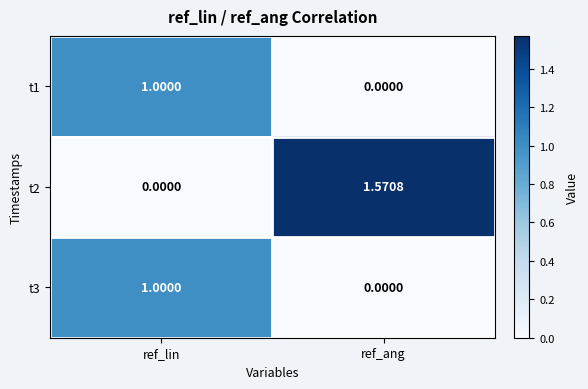

Is the value of t3 at ref_lin greater than the value of t2 at ref_lin?

Yes